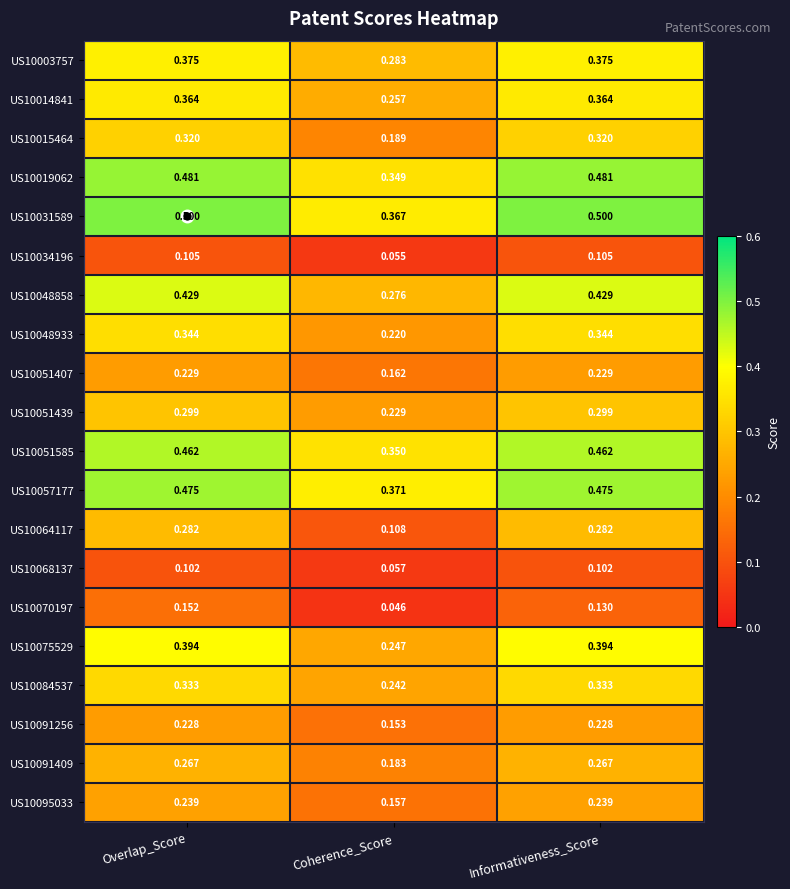

At which label does US10048933 reach its minimum?

Coherence_Score